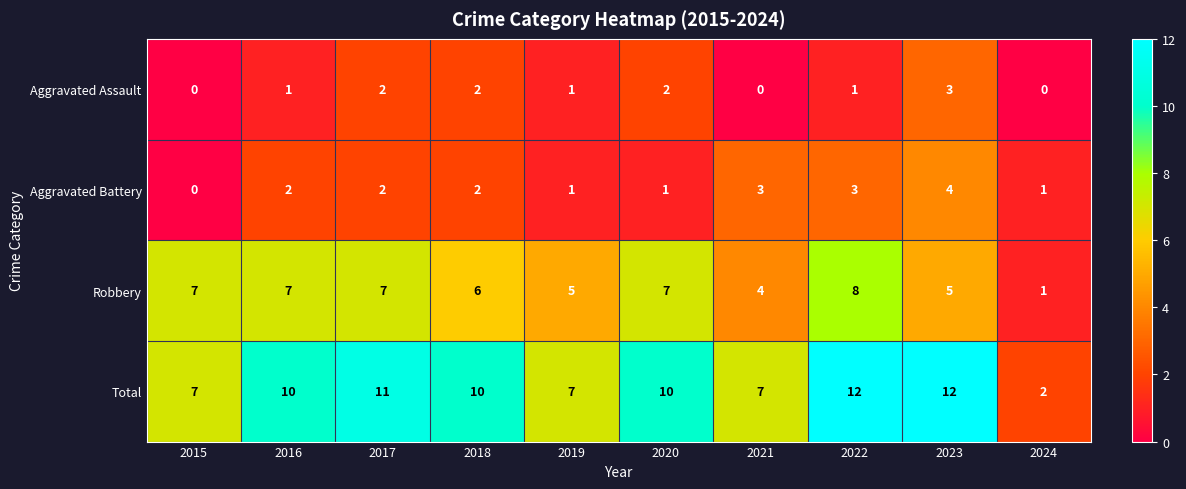

At which label does Robbery reach its minimum?

2024